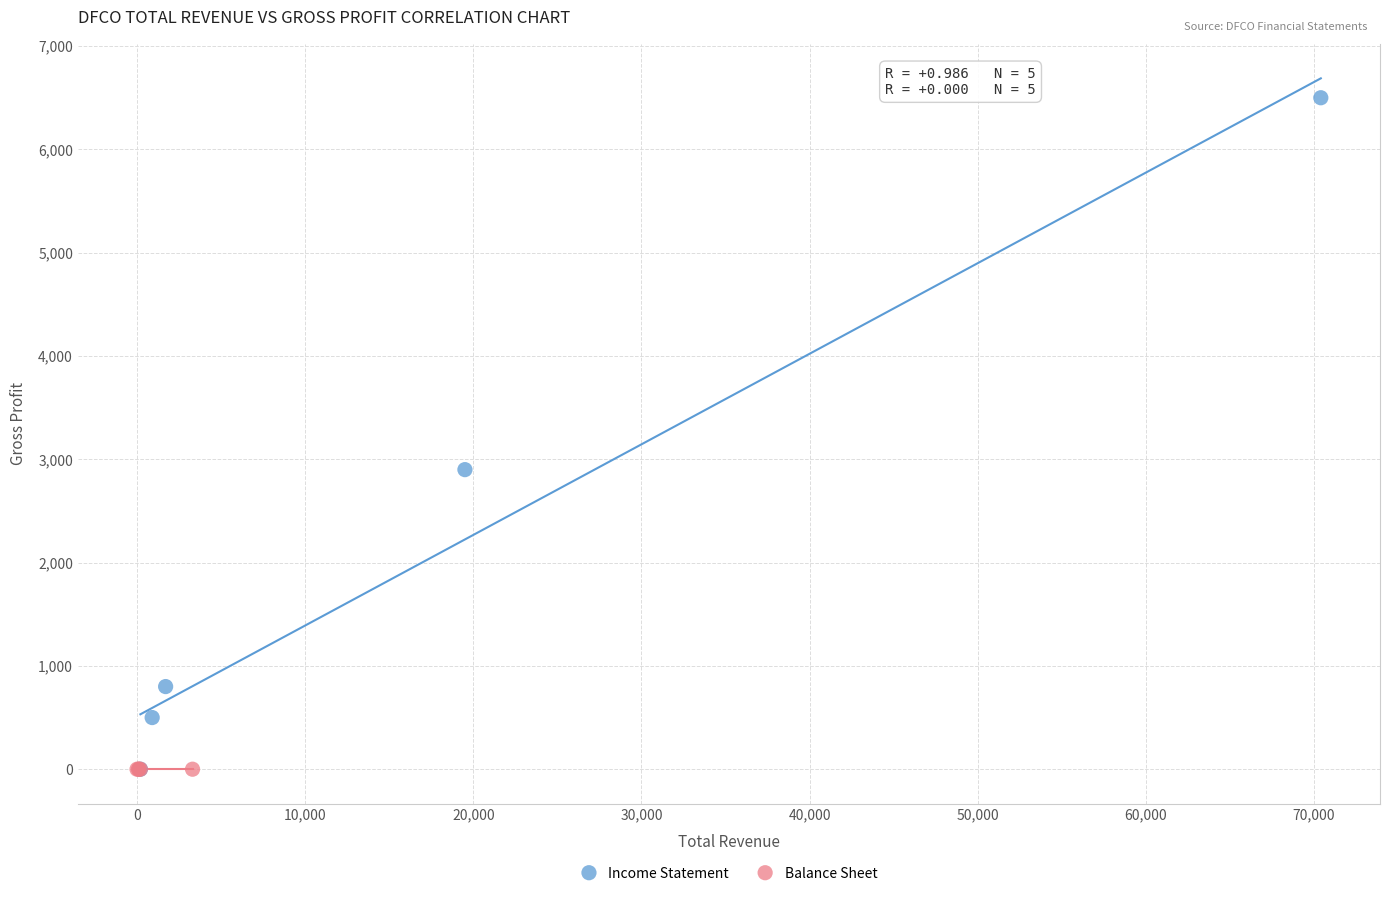

Which series contains the highest Y value?

Income Statement